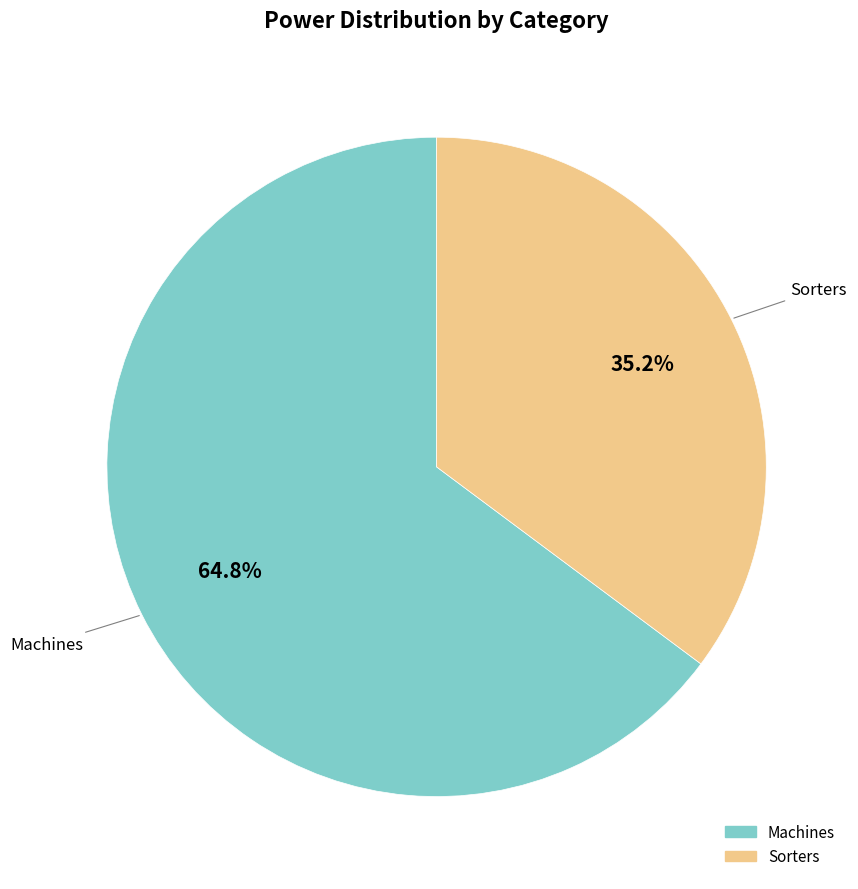

What is the ratio of the value at Machines to the value at Sorters?

1.8